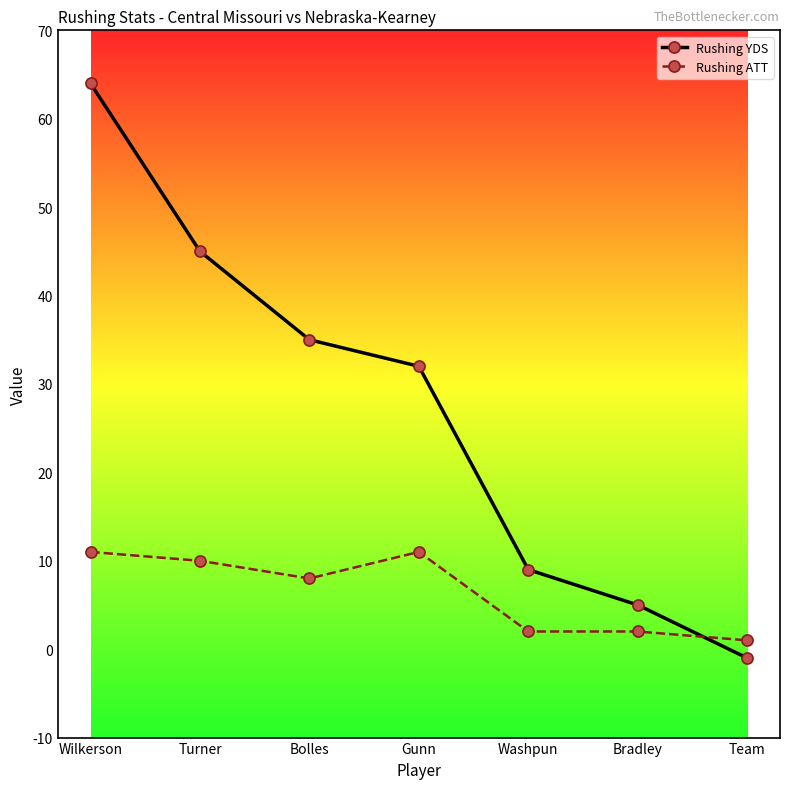

Between Wilkerson and Washpun, which series saw the biggest shift?

Rushing YDS